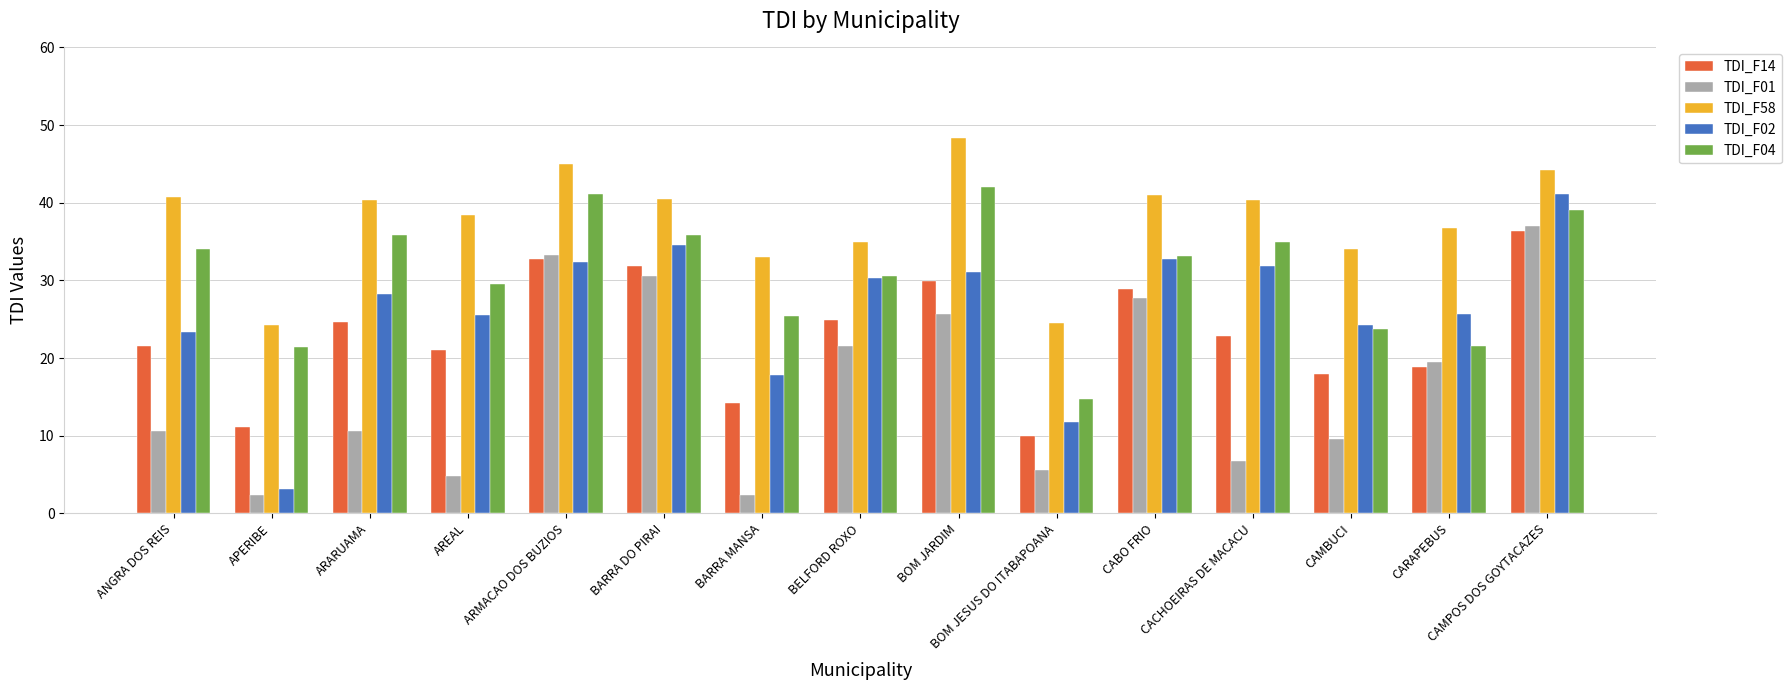

At how many categories does at least one series exceed 31?

13